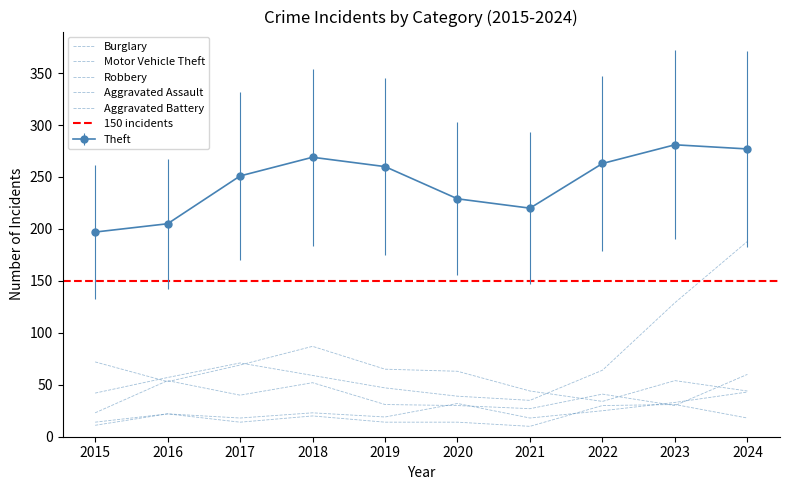

Reading left to right, what are all the values shown in this chart?

Theft: 197	205	251	269	260	229	220	263	281	277
Burglary: 72	53	69	87	65	63	44	34	54	44
Motor Vehicle Theft: 42	57	71	59	47	39	35	64	129	188
Robbery: 23	54	40	52	31	30	27	41	30	60
Aggravated Assault: 11	22	18	23	19	32	18	25	33	43
Aggravated Battery: 14	22	14	20	14	14	10	30	31	18